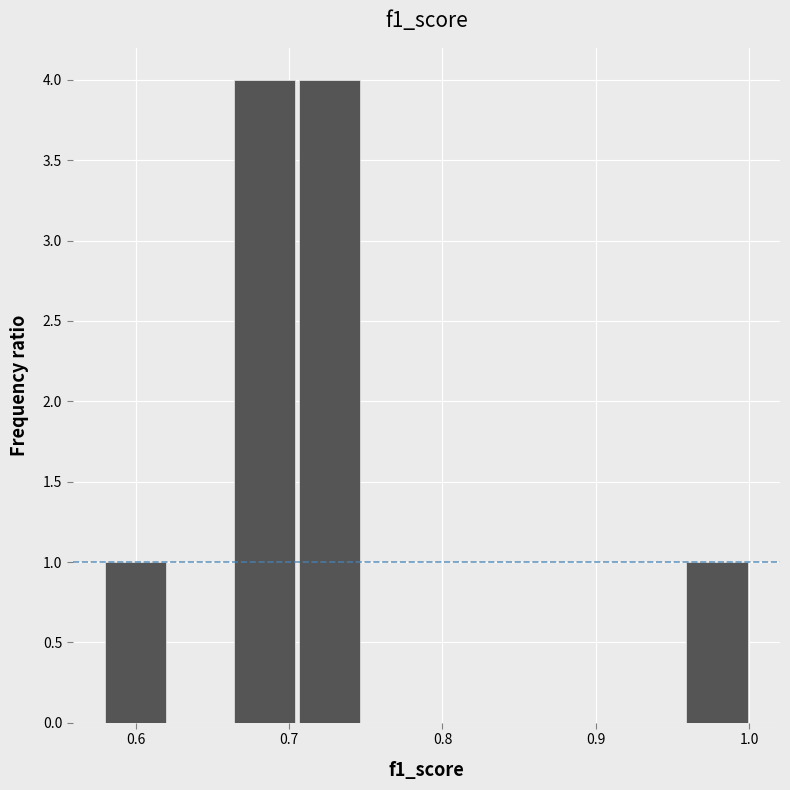

Reading left to right, transcribe this chart: for each bar, give the range it covers on the x-axis and its height. Neither the bar edges nor the heights are printed on the chart, so give them approximately, as read against the axes.

0.58 to 0.62: 1
0.62 to 0.66: 0
0.66 to 0.71: 4
0.71 to 0.75: 4
0.75 to 0.79: 0
0.79 to 0.83: 0
0.83 to 0.87: 0
0.87 to 0.92: 0
0.92 to 0.96: 0
0.96 to 1.00: 1